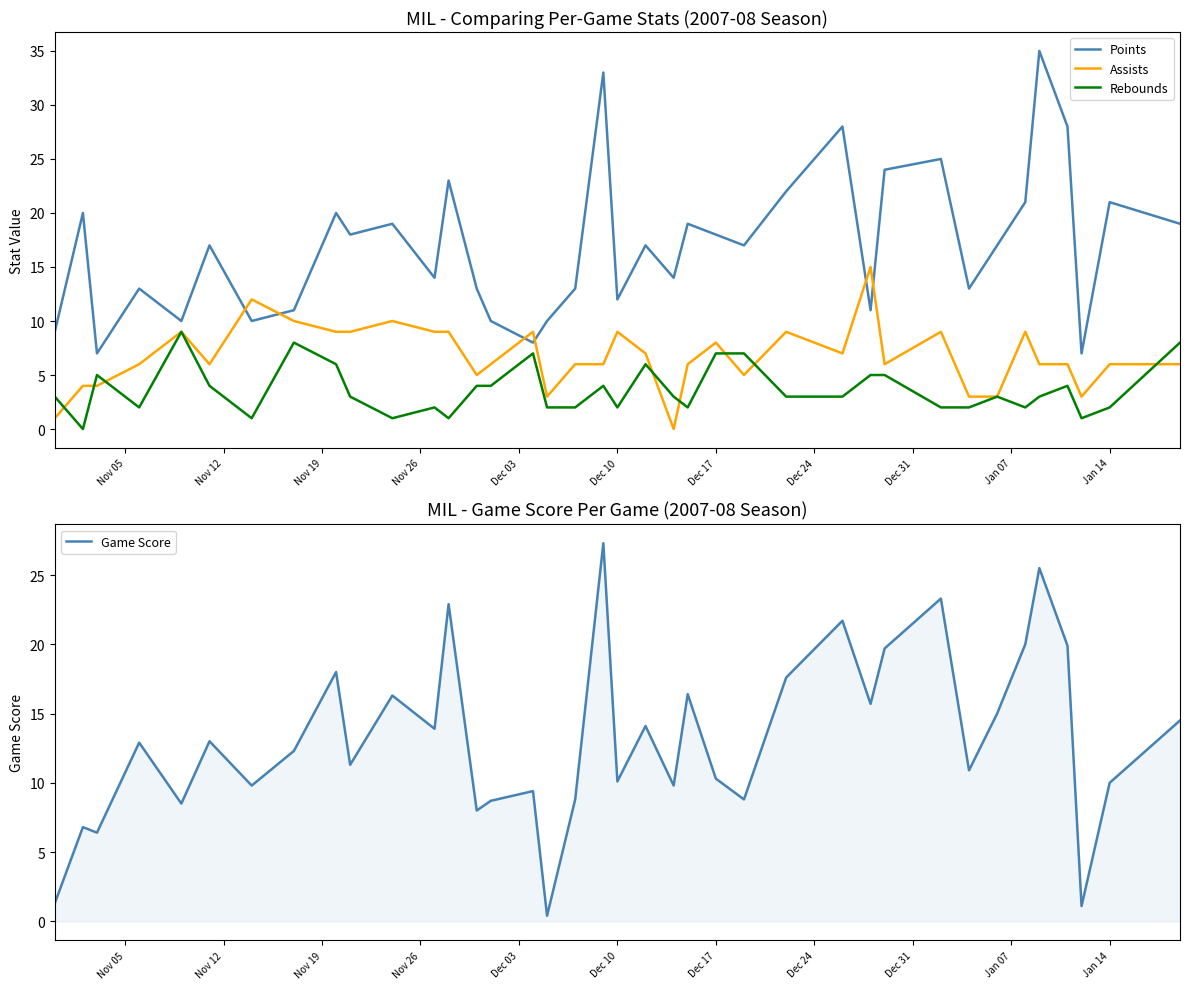

What is the highest value of the Points series?

35